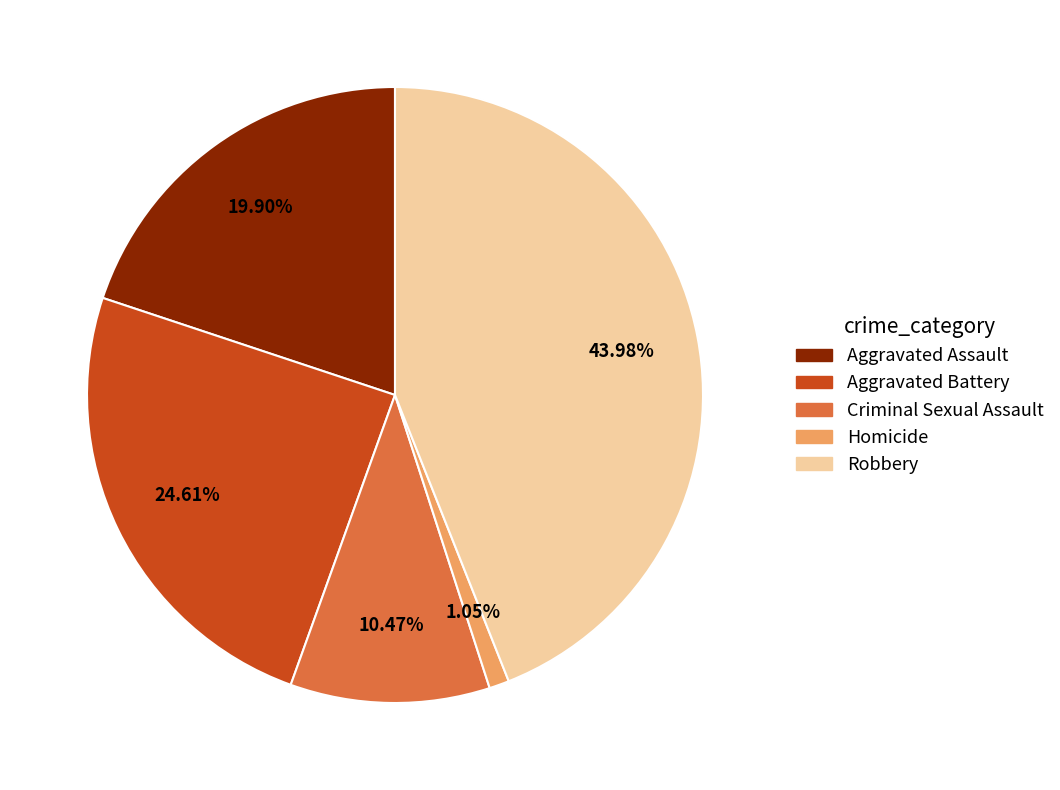

Is it true that Criminal Sexual Assault is 10% of the pie?

True